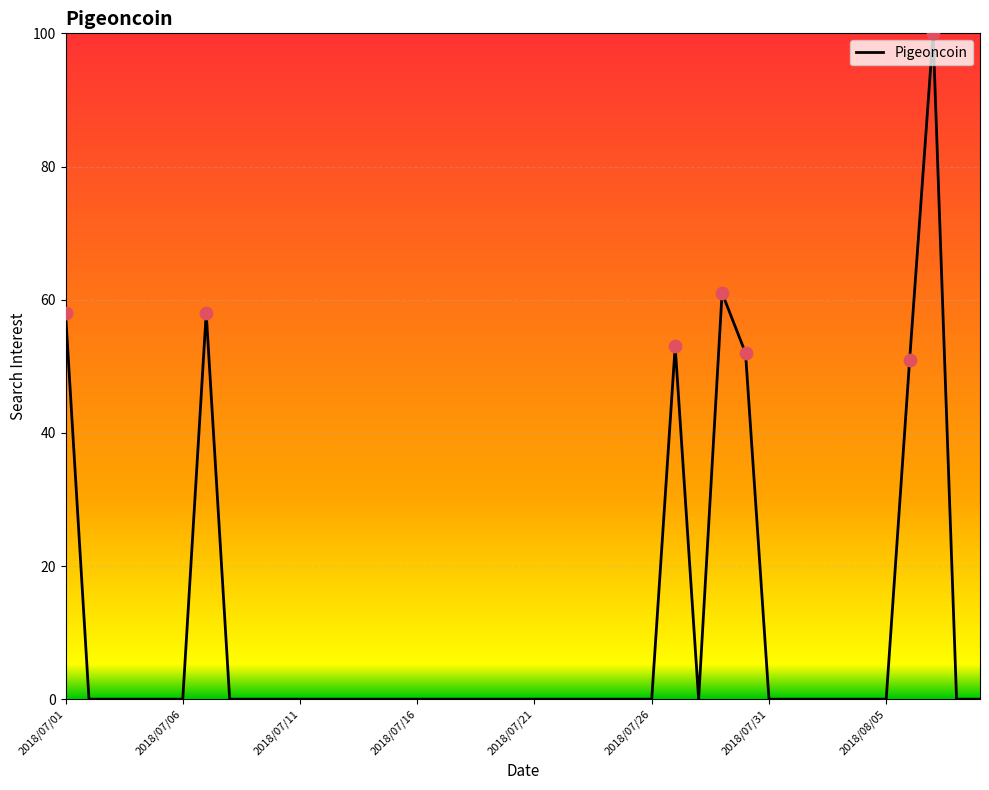

What is the maximum value shown in the chart?

100